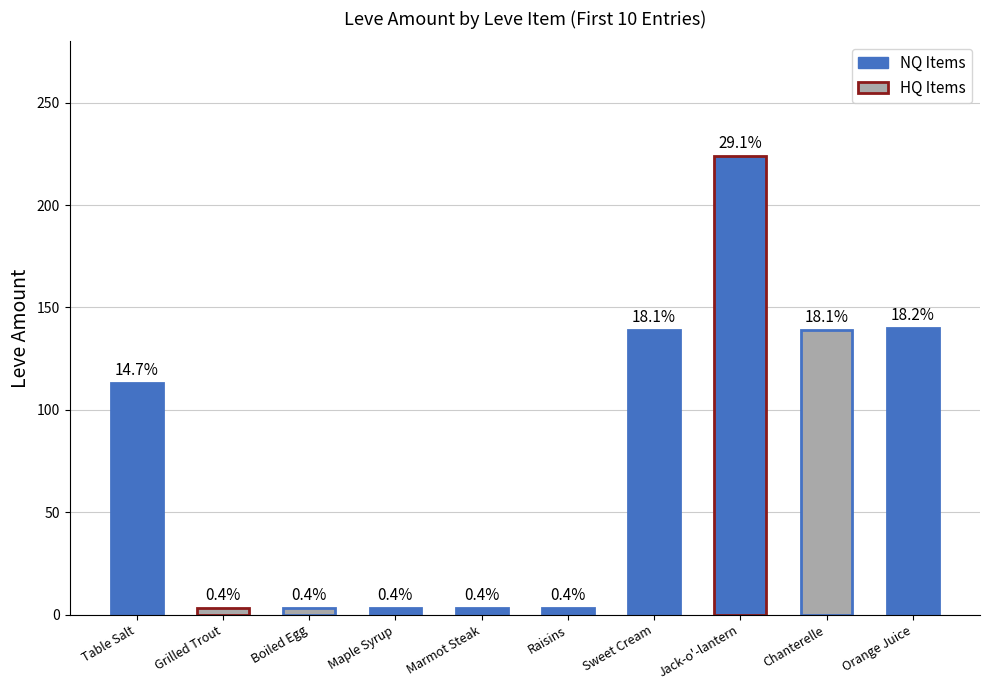

Are the bars horizontal?

No